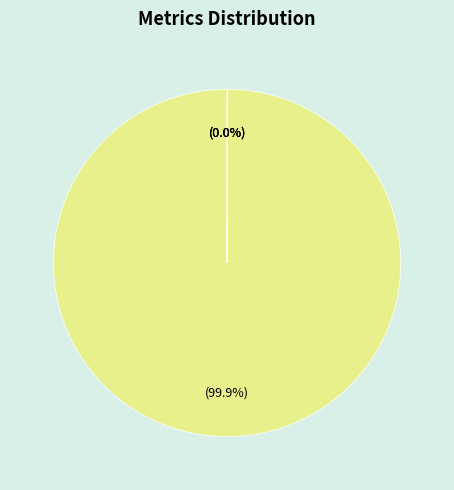

True or false: Training Time accounts for 6% of the total.

False